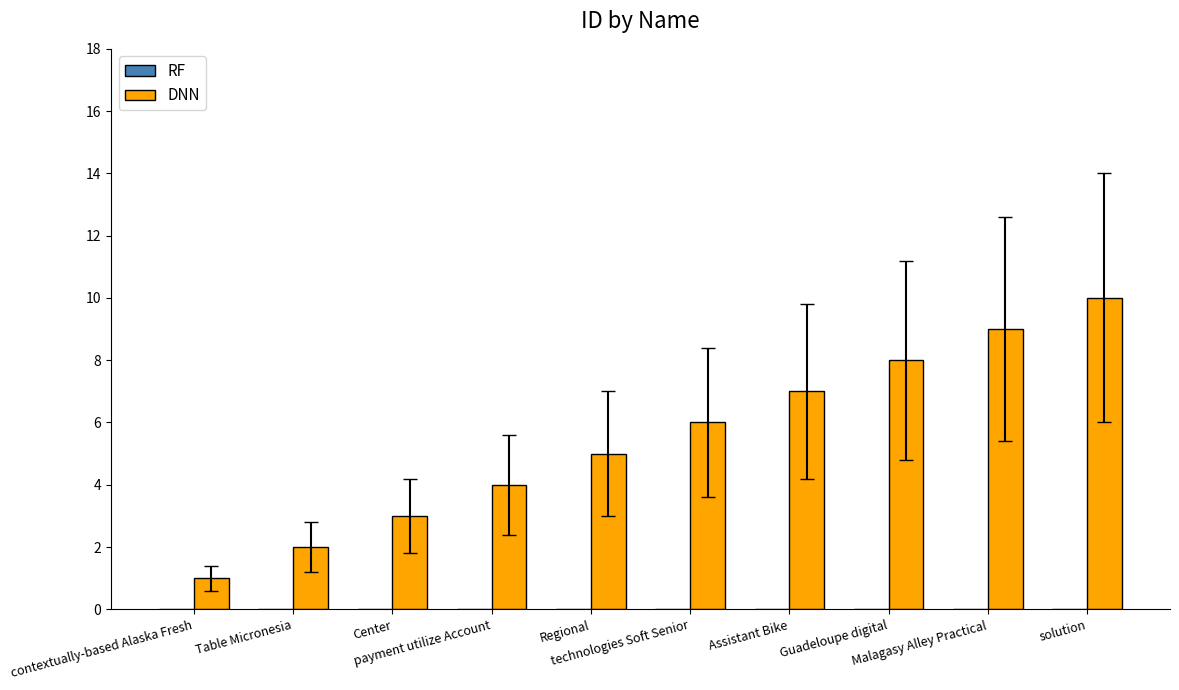

What is the difference between the second highest and second lowest values?

7